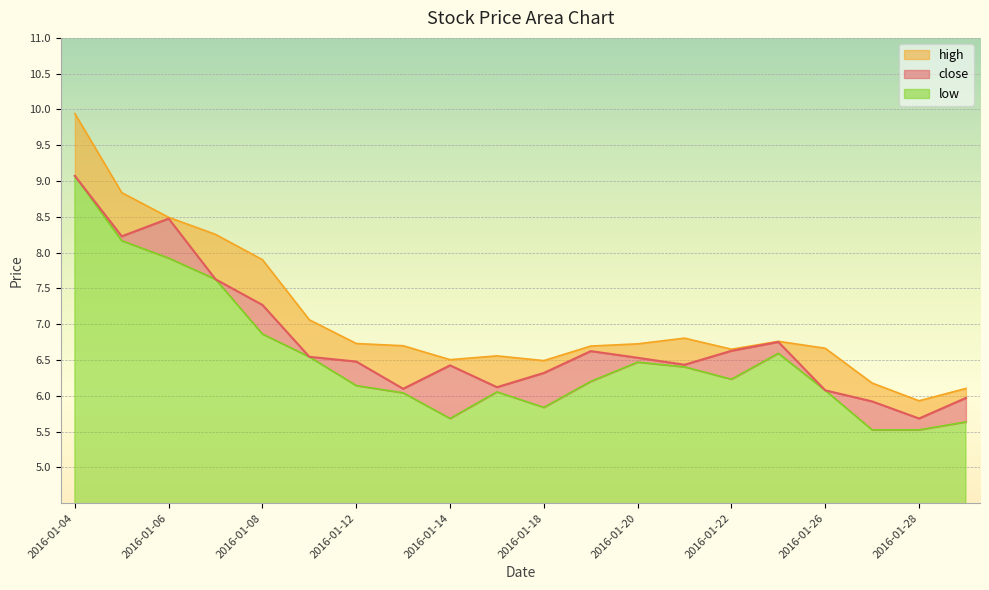

What is the difference between the high values at 2016-01-29 and 2016-01-22?

0.5